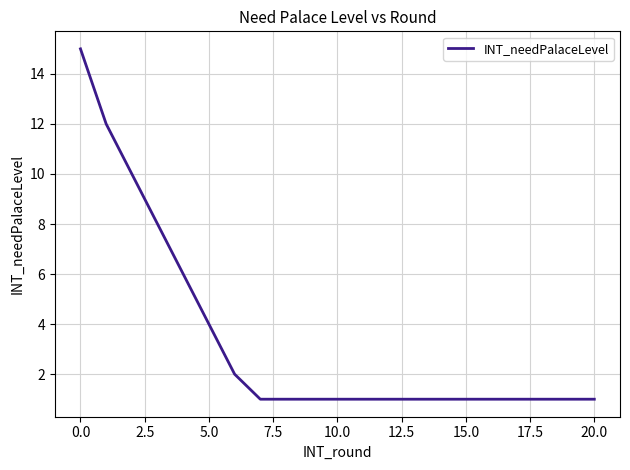

What is the difference between the maximum and minimum values?

14